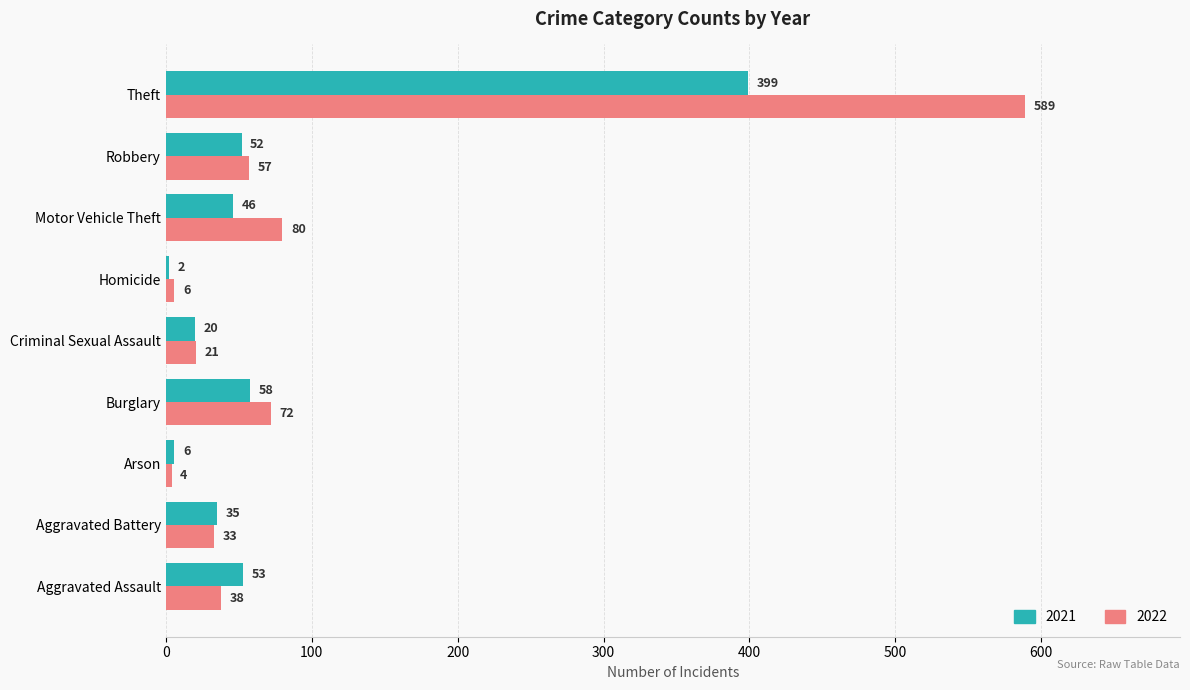

True or false: 2022 has a value of 72 at Burglary.

True